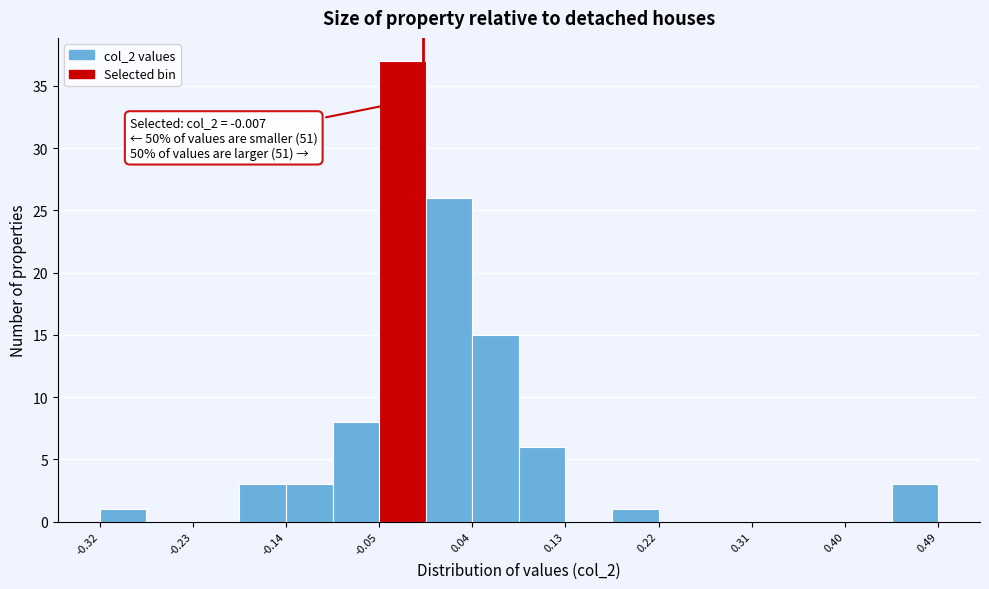

Over which range of the x-axis is the bar tallest?

-0.05 to 0.00